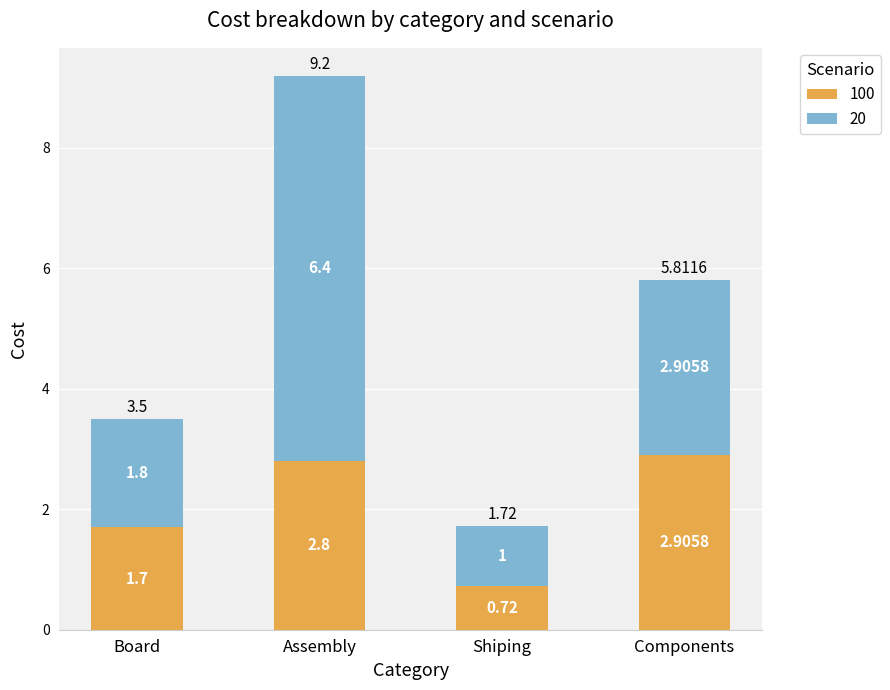

Rank the categories by 100 value from highest to lowest.

Components, Assembly, Board, Shiping